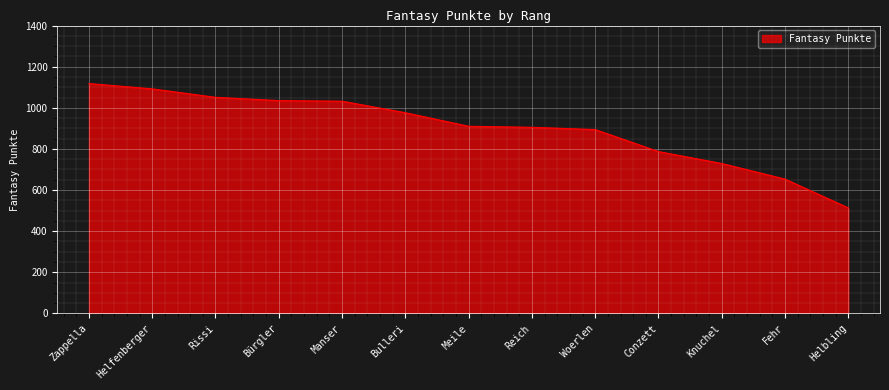

The chart shows a value of 976 at Bulleri. True or false?

True